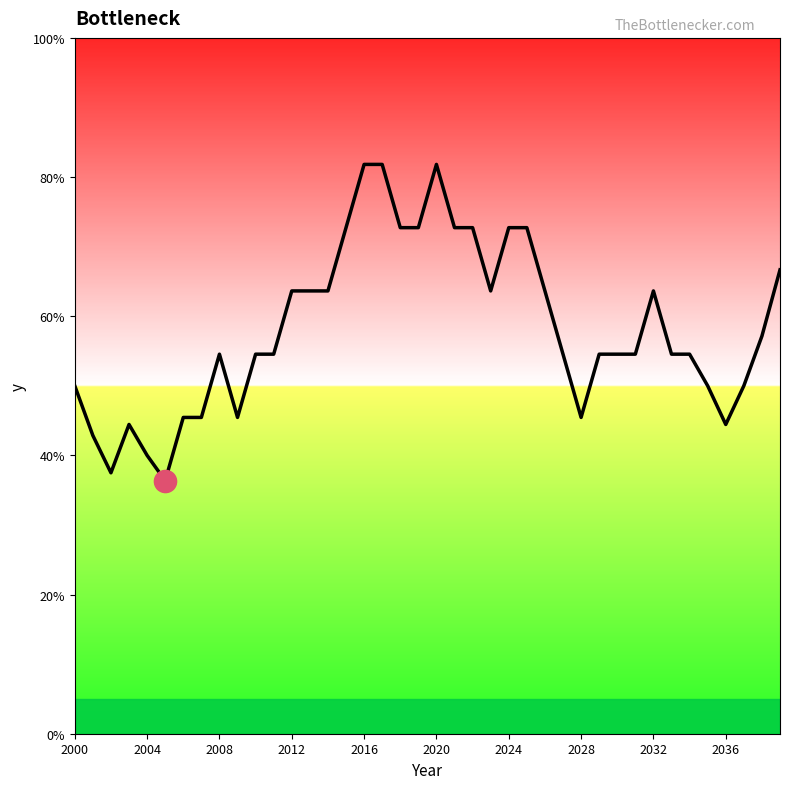

Is this an area chart (filled region under the line)?

Yes